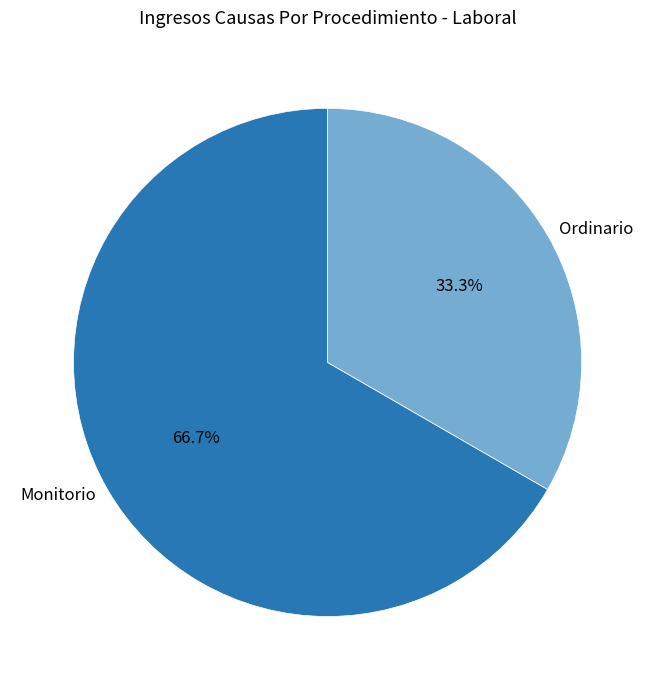

Does Monitorio account for over 50% of the chart?

Yes